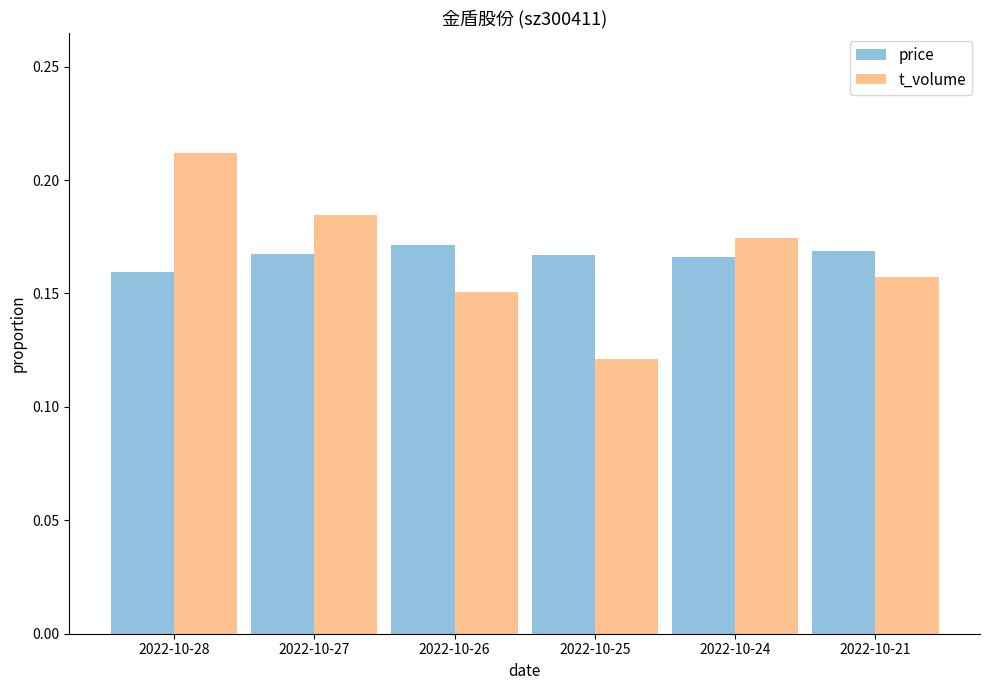

At how many categories does at least one series exceed 0?

6